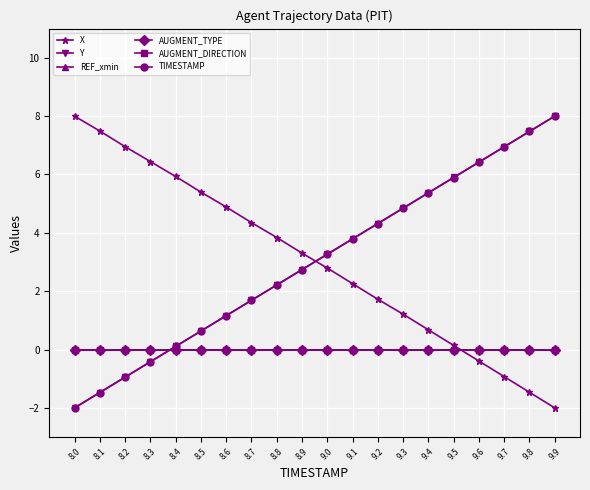

Reading left to right, what are all the values shown in this chart?

X: 8.0	7.5	7.0	6.4	5.9	5.4	4.9	4.4	3.8	3.3	2.8	2.3	1.7	1.2	0.7	0.1	-0.4	-0.9	-1.5	-2.0
Y: -2.0	-1.5	-0.9	-0.4	0.1	0.6	1.2	1.7	2.2	2.7	3.3	3.8	4.3	4.8	5.4	5.9	6.4	6.9	7.5	8.0
REF_xmin: 0.0	0.0	0.0	0.0	0.0	0.0	0.0	0.0	0.0	0.0	0.0	0.0	0.0	0.0	0.0	0.0	0.0	0.0	0.0	0.0
AUGMENT_TYPE: 0.0	0.0	0.0	0.0	0.0	0.0	0.0	0.0	0.0	0.0	0.0	0.0	0.0	0.0	0.0	0.0	0.0	0.0	0.0	0.0
AUGMENT_DIRECTION: 0.0	0.0	0.0	0.0	0.0	0.0	0.0	0.0	0.0	0.0	0.0	0.0	0.0	0.0	0.0	0.0	0.0	0.0	0.0	0.0
TIMESTAMP: -2.0	-1.5	-0.9	-0.4	0.1	0.6	1.2	1.7	2.2	2.7	3.3	3.8	4.3	4.8	5.4	5.9	6.4	6.9	7.5	8.0